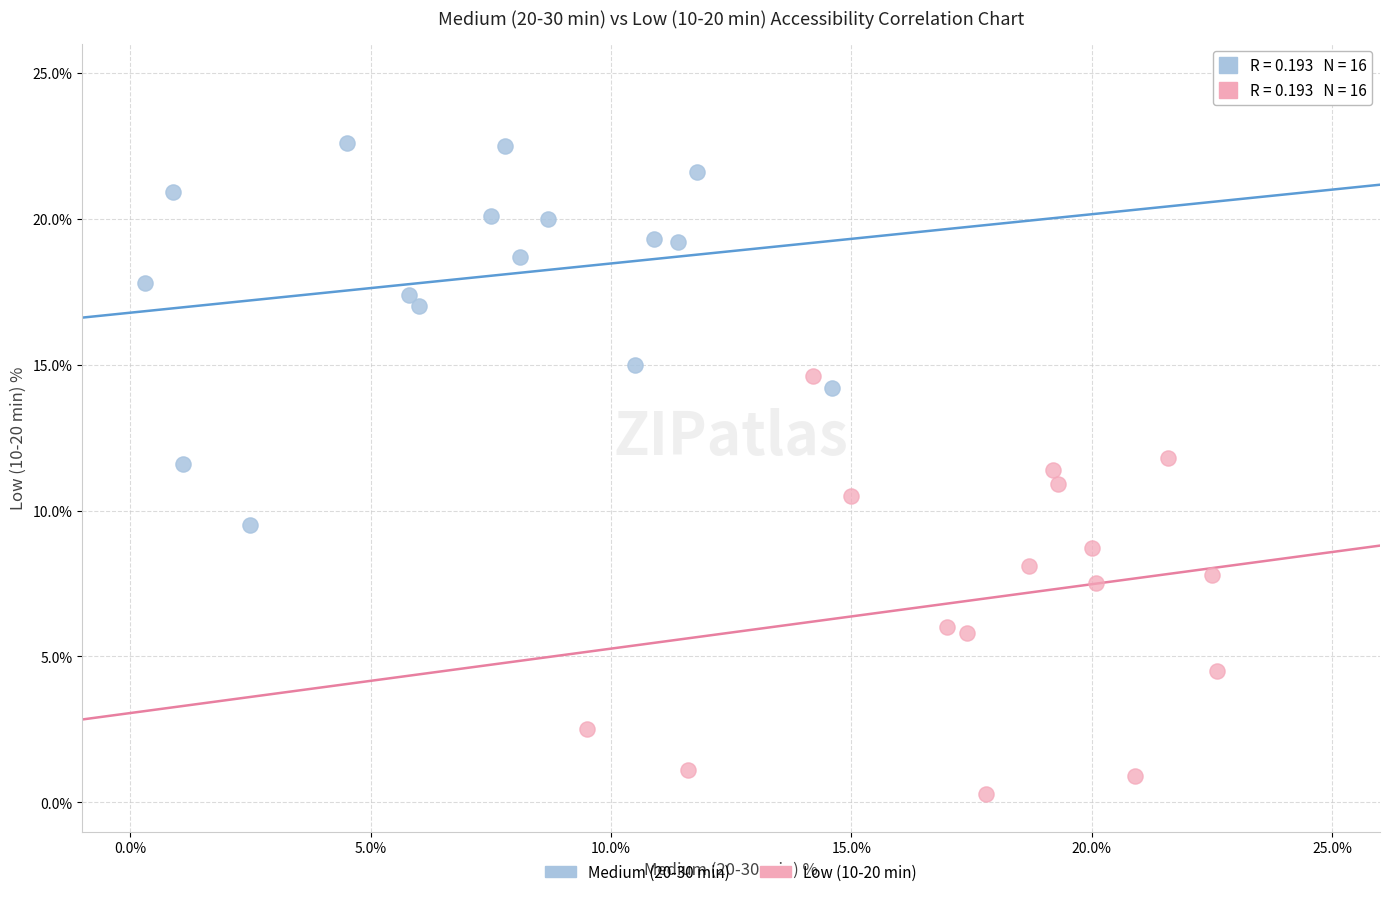

Which series contains the highest Y value?

Medium (20-30 min)